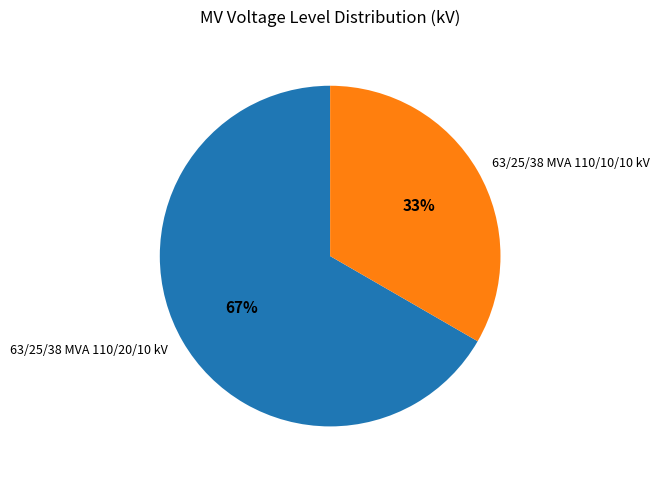

What is the majority slice?

63/25/38 MVA 110/20/10 kV